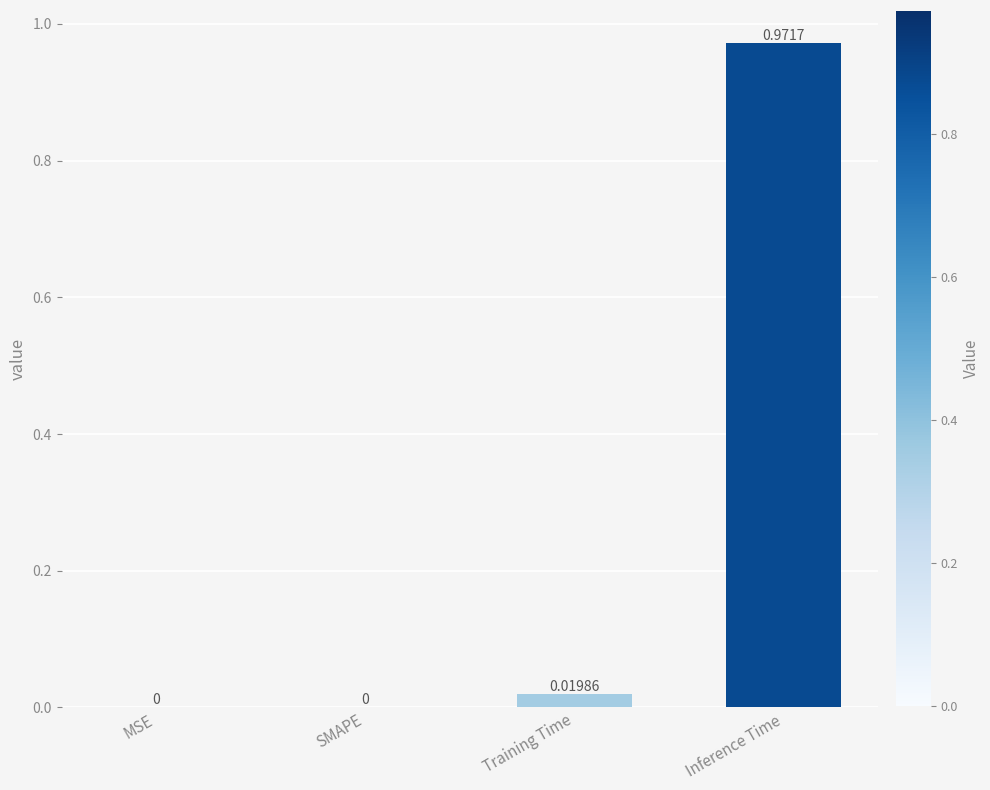

Is it true that the value at SMAPE is 0.5?

False